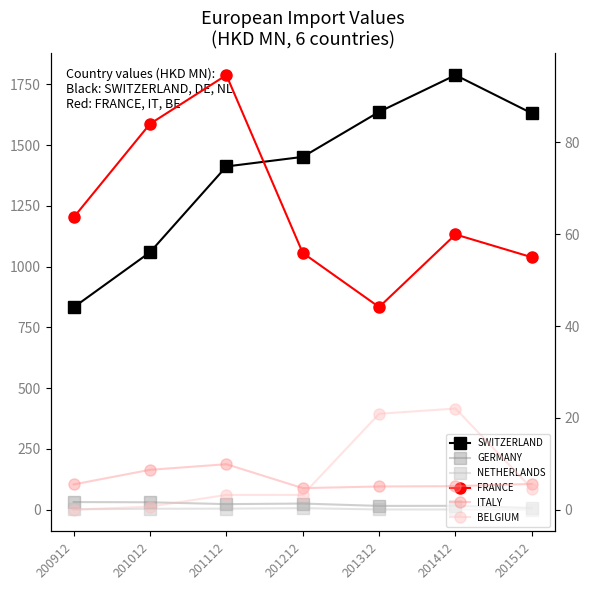

True or false: NETHERLANDS and FRANCE intersect in this chart.

False